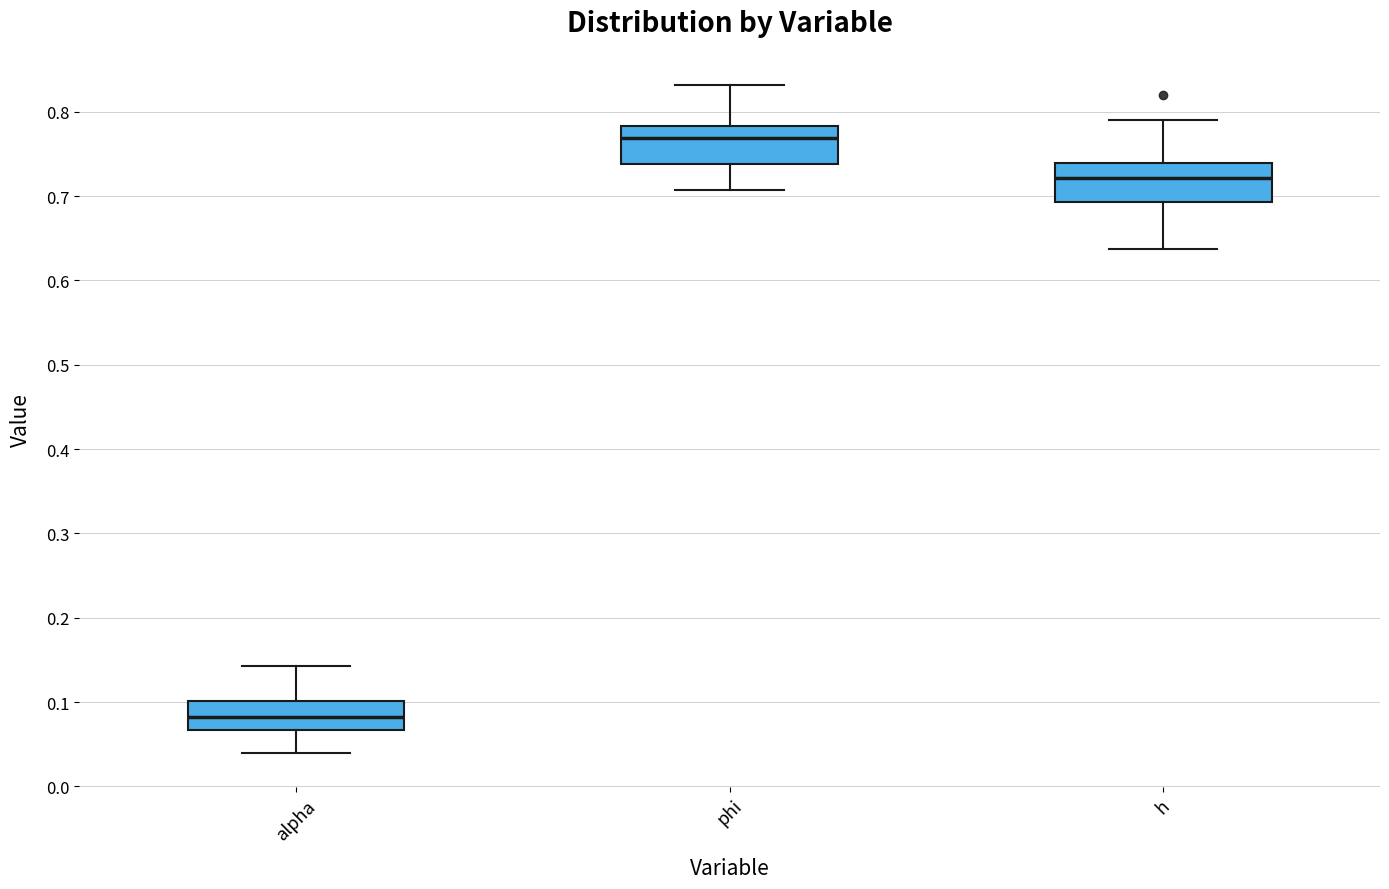

Reading left to right, transcribe this box plot: for each box, give where its median line is, the range the box spans, and where its two whiskers end, as read against the y-axis. The values are not printed on the chart, so give them approximately, as read against the axis.

alpha: median 0.08, box 0.07 to 0.10, whiskers 0.04 to 0.14
phi: median 0.77, box 0.74 to 0.78, whiskers 0.71 to 0.83
h: median 0.72, box 0.69 to 0.74, whiskers 0.64 to 0.79